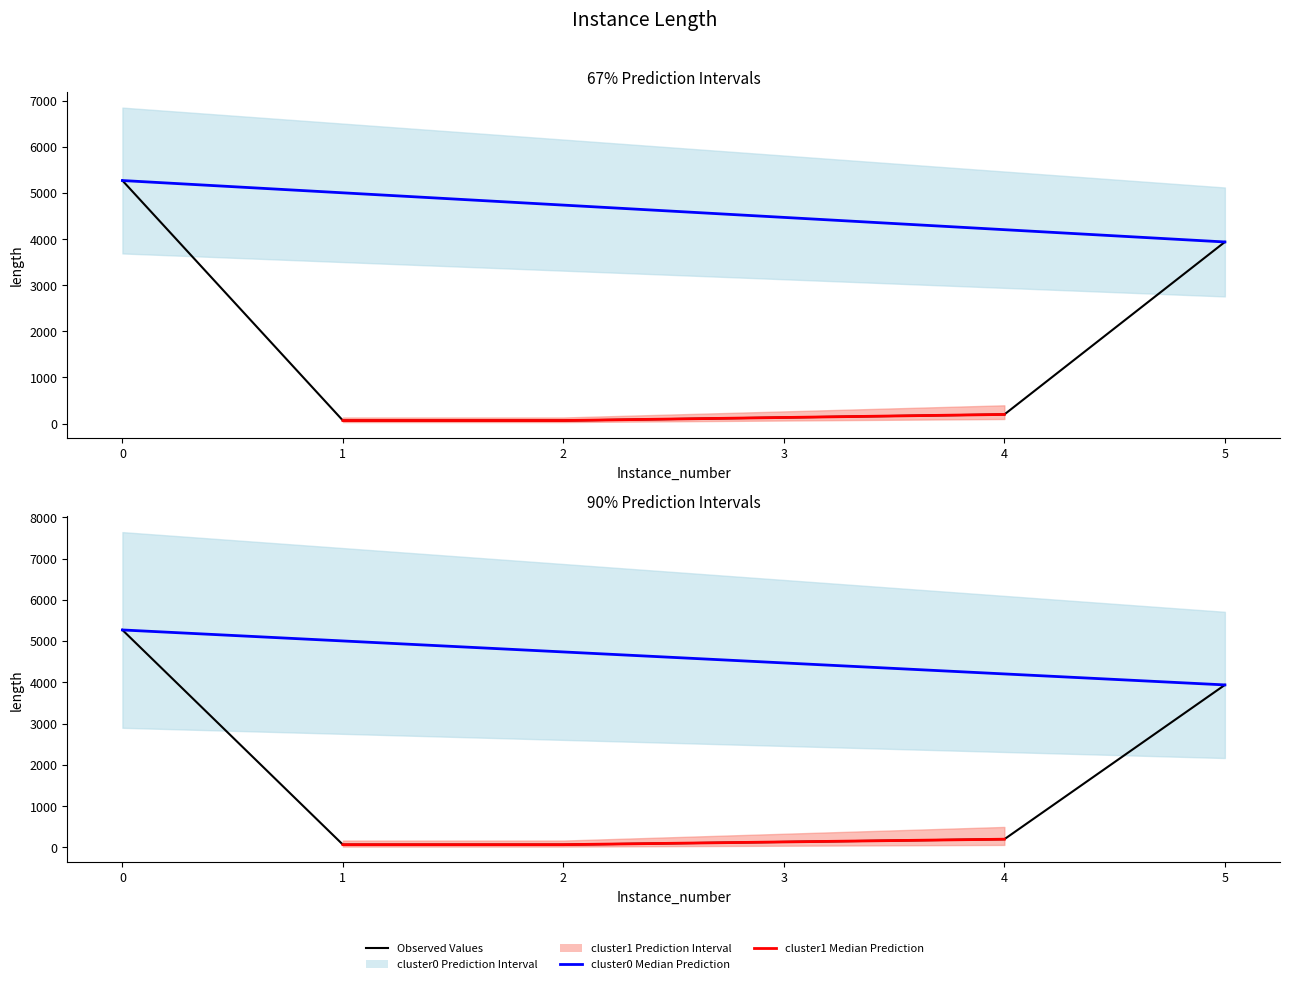

Does the chart display data point markers on the line(s)?

No